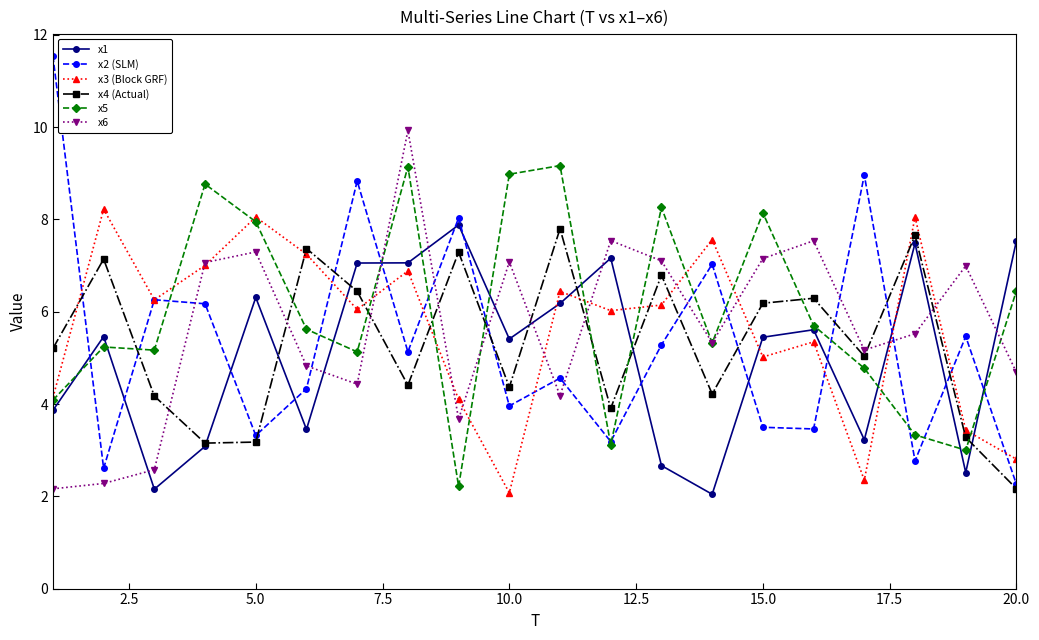

Which series has the largest total across all categories?

x5